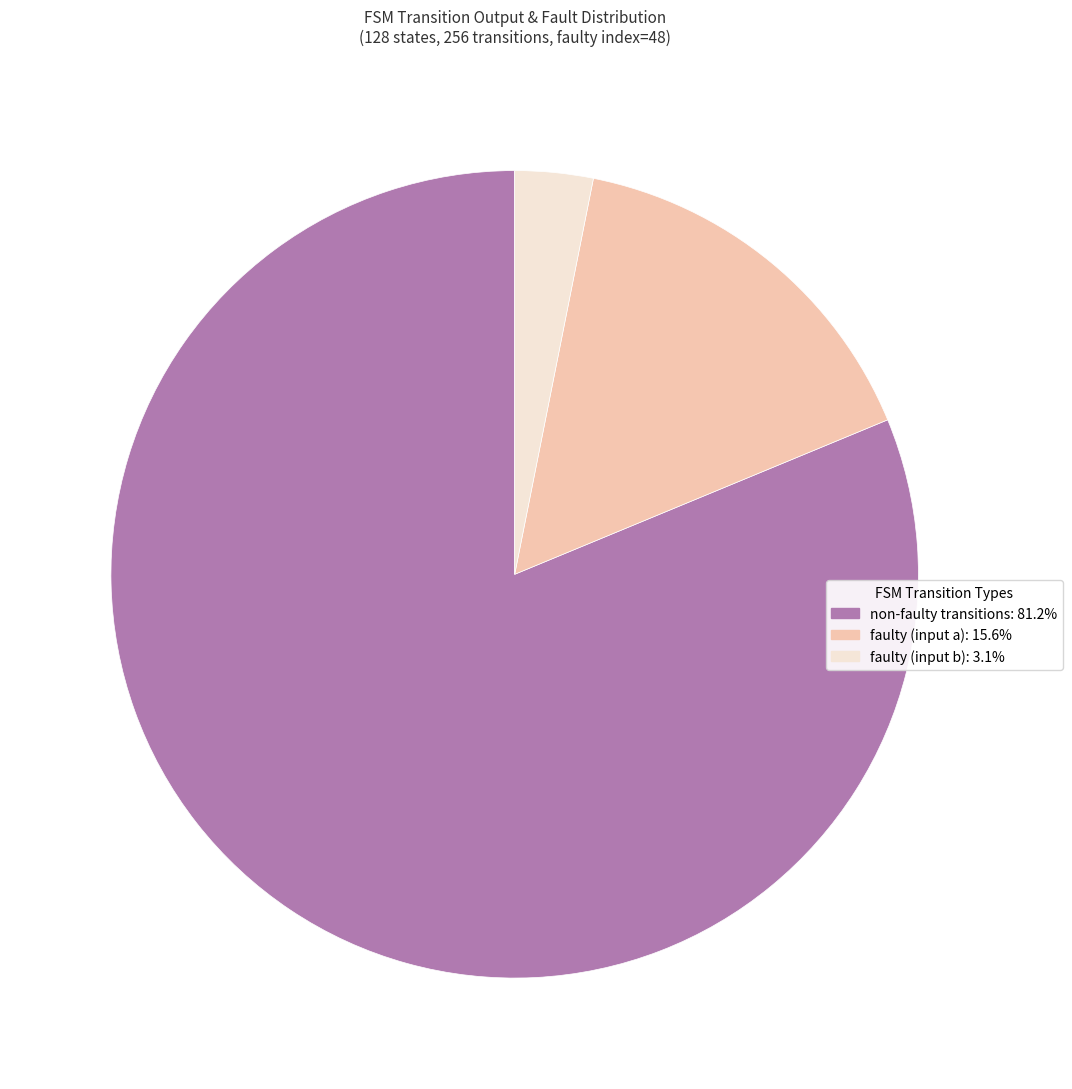

Count the number of slices in the pie.

3